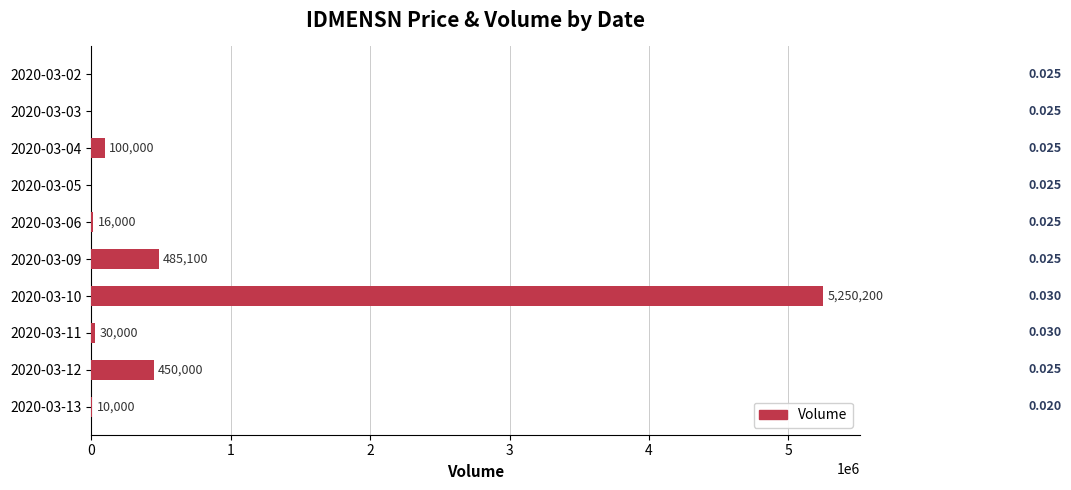

What is the difference between the second highest and minimum values?

485100